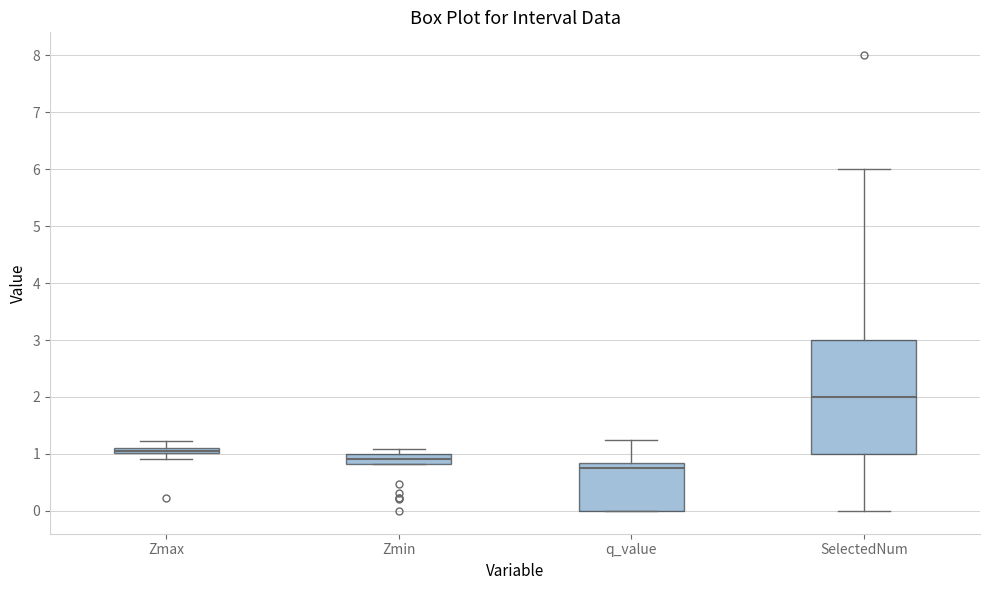

Where is the lower edge of the box for q_value on the y-axis? The values are not printed on the chart, so give them approximately, as read against the axis.

0.0